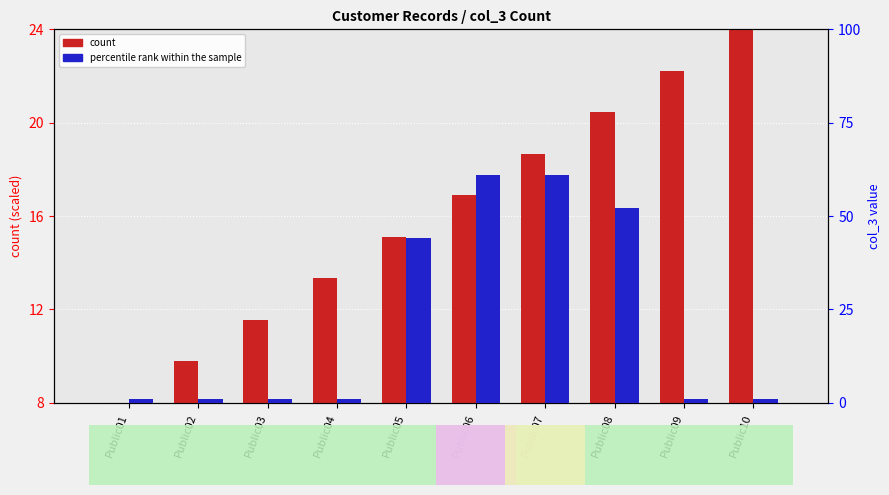

At Public06, list the series in order from largest to smallest.

percentile rank within the sample, count